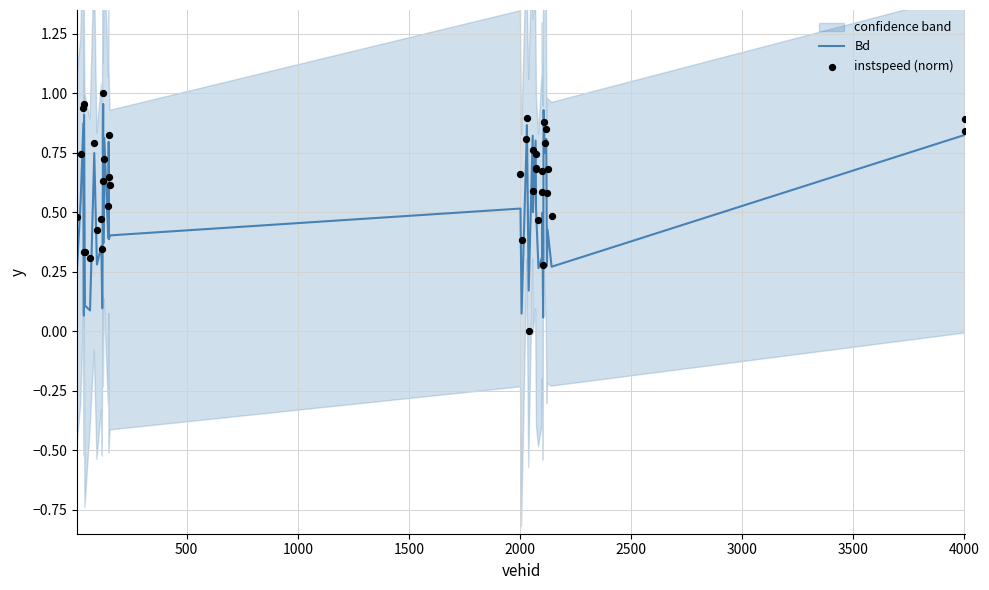

At how many categories does at least one series exceed 0?

40